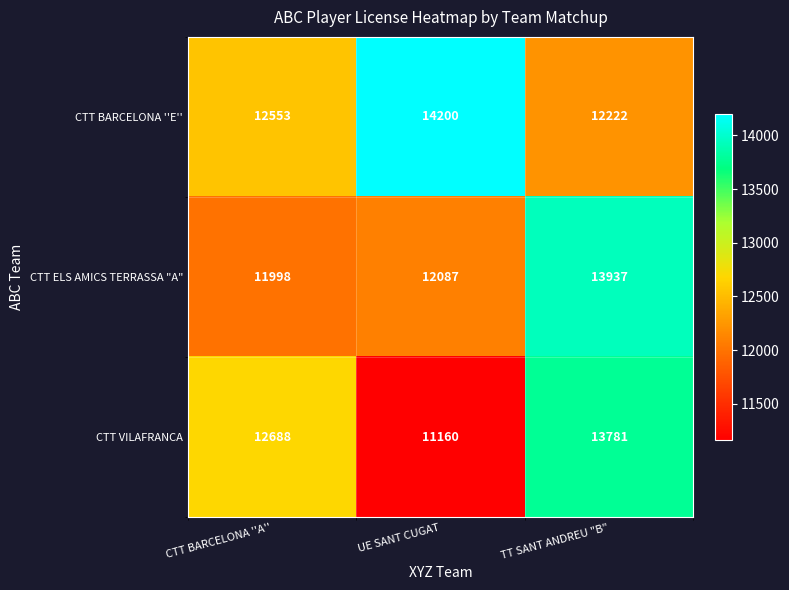

Count the CTT BARCELONA ''E'' values in the range 12222 to 14200.

3